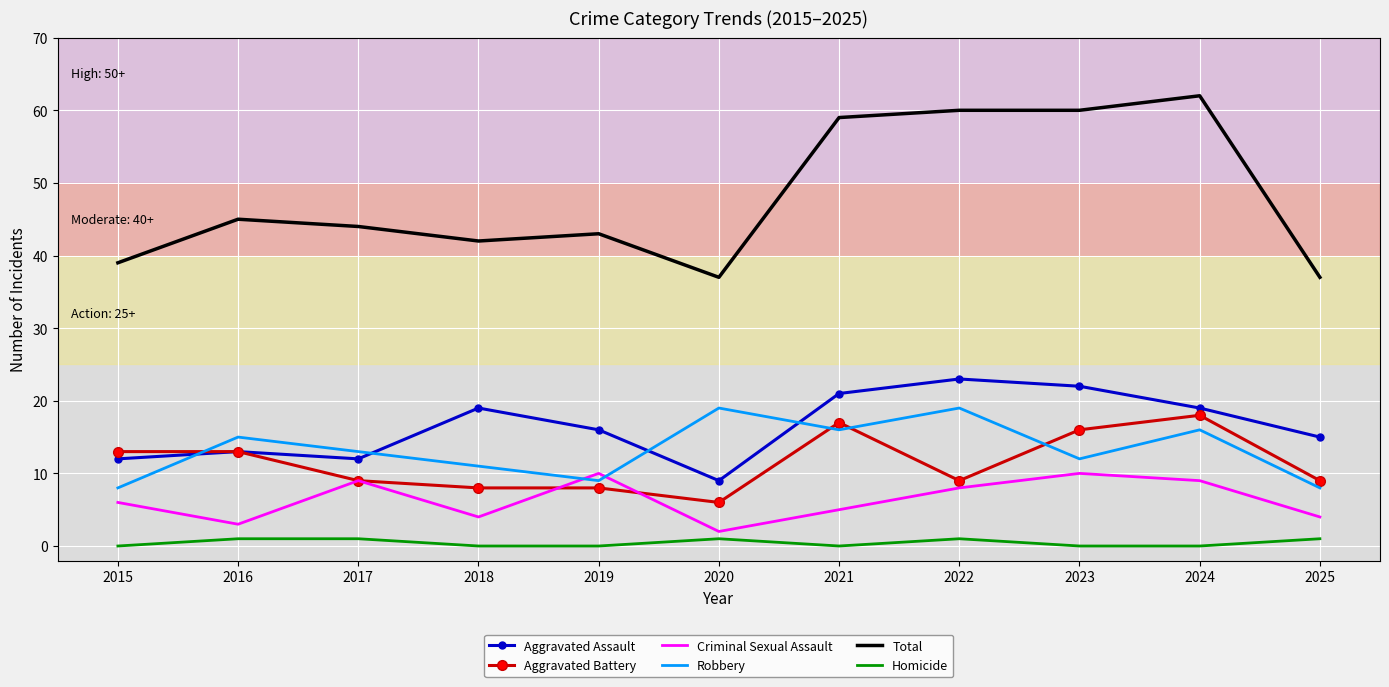

At which category does the chart reach its peak across all series?

2024